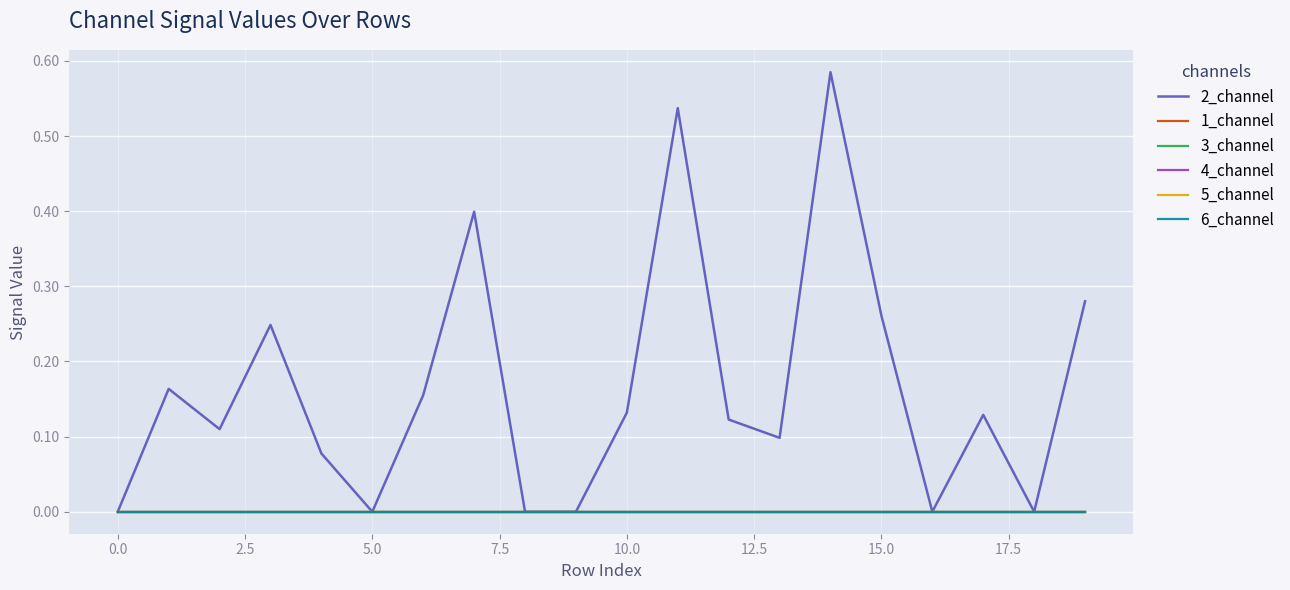

Does the chart display data point markers on the line(s)?

No